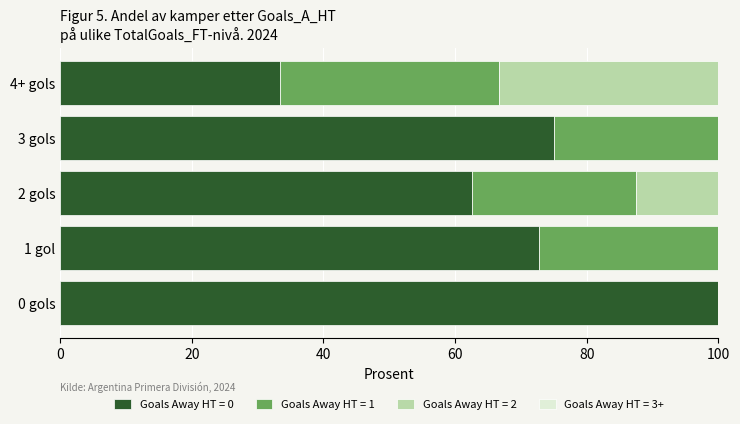

What is the total value across all series at 2 gols?

100.0